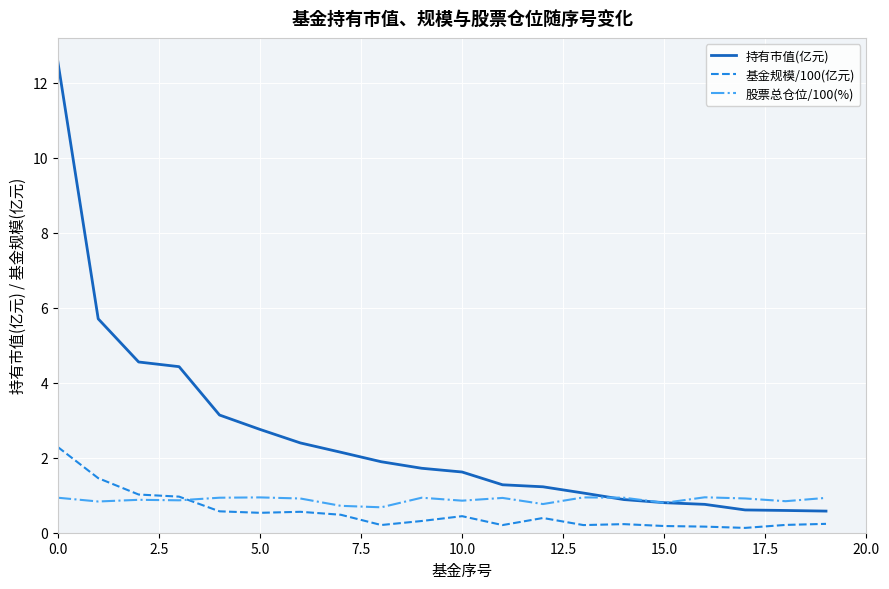

At how many categories does at least one series exceed 0?

20